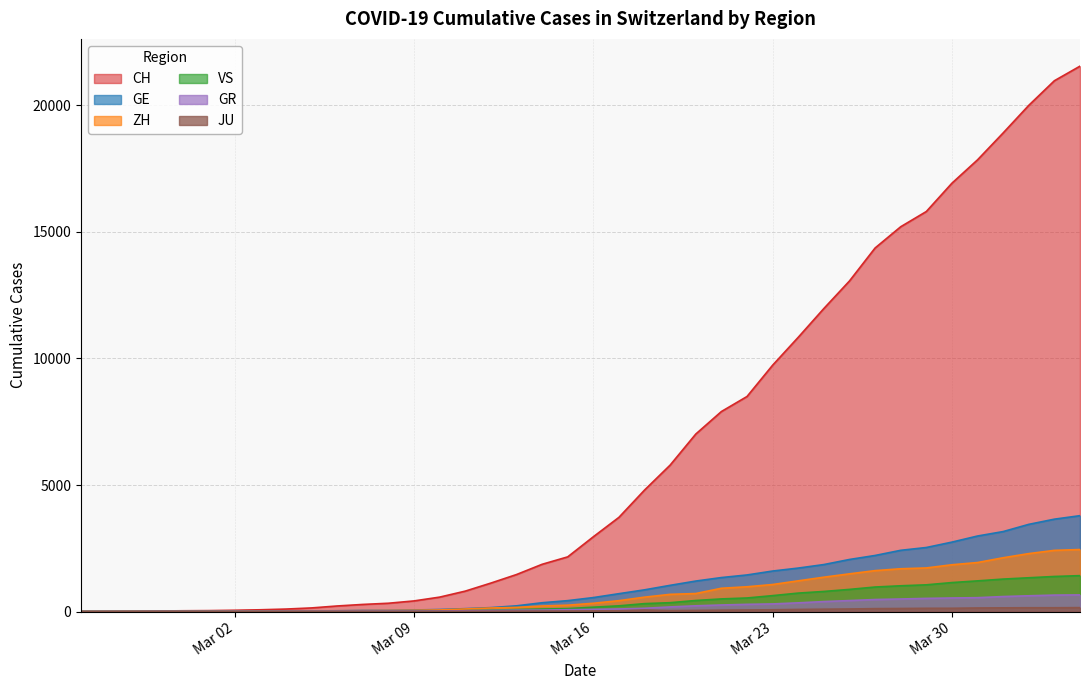

What value does the ZH series have at 2020-04-03?

2417